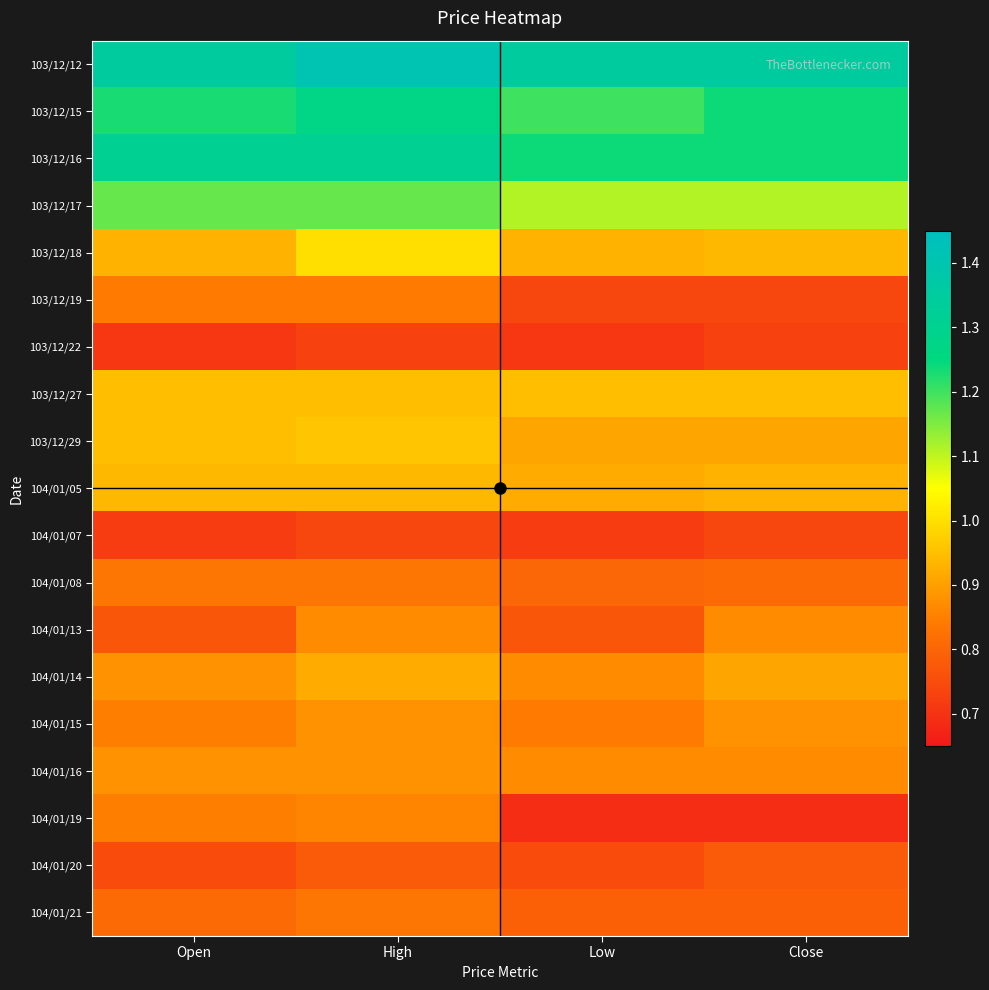

What is the difference between the highest and lowest values at High?

0.7